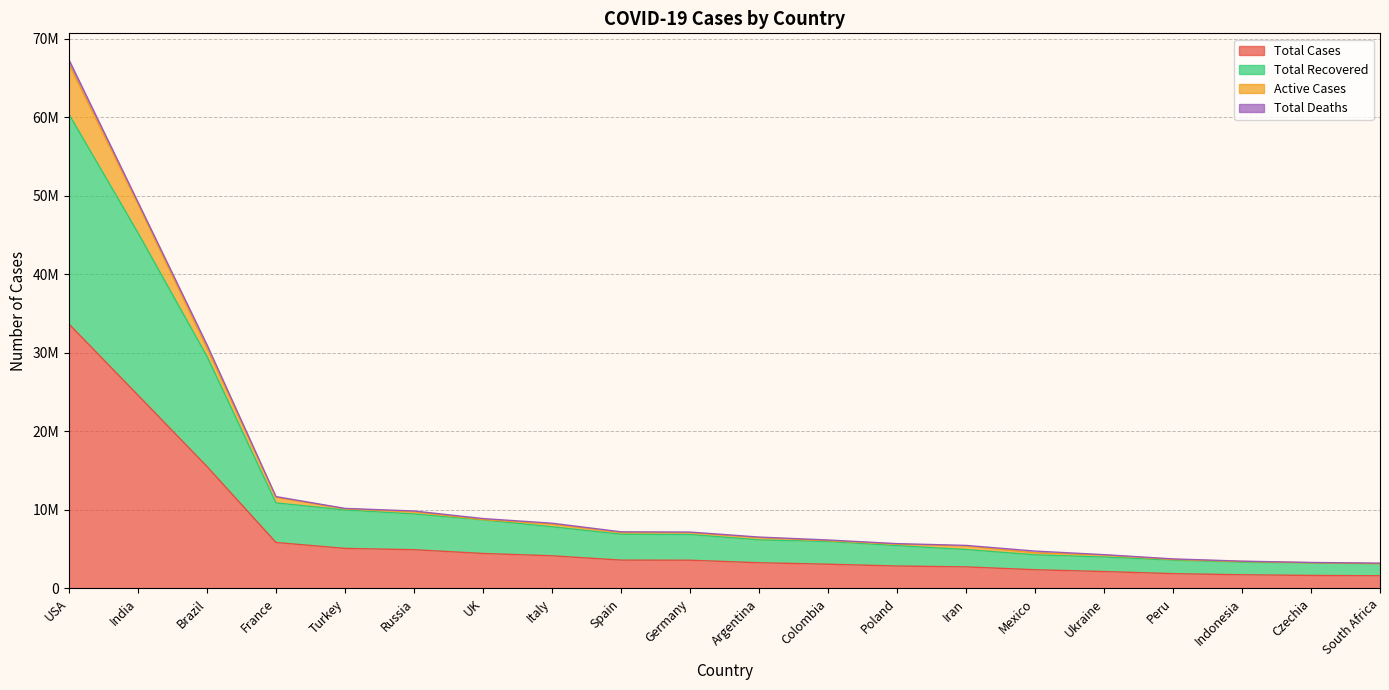

Is it true that Total Recovered equals 6865325 at Germany?

True